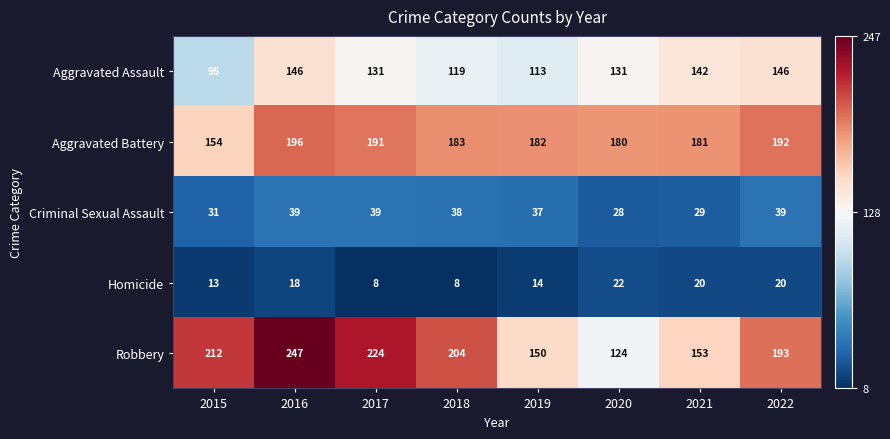

What is the difference between the highest and lowest values at 2016?

229